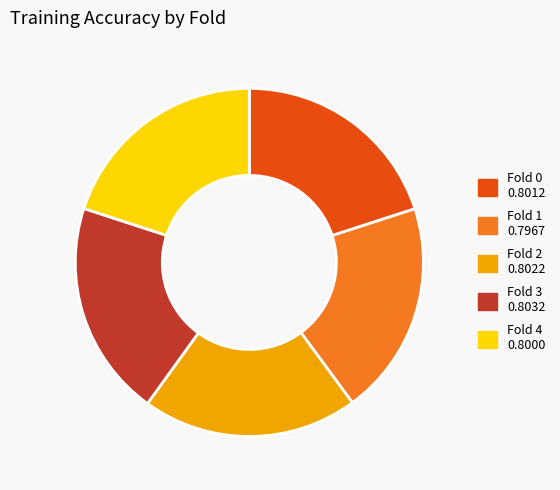

Does Fold 3 represent more than half of the total?

No